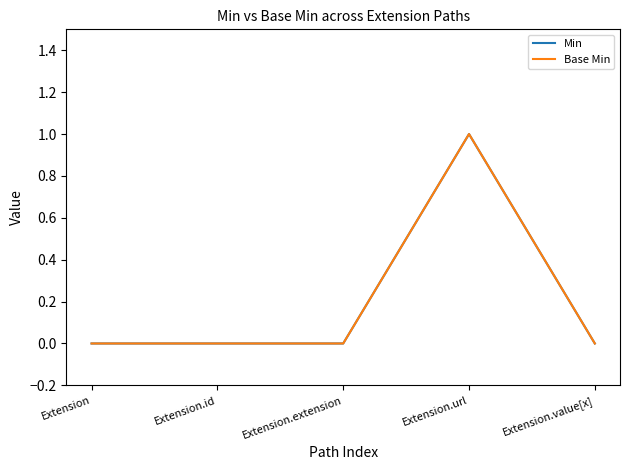

Does the chart display data point markers on the line(s)?

No